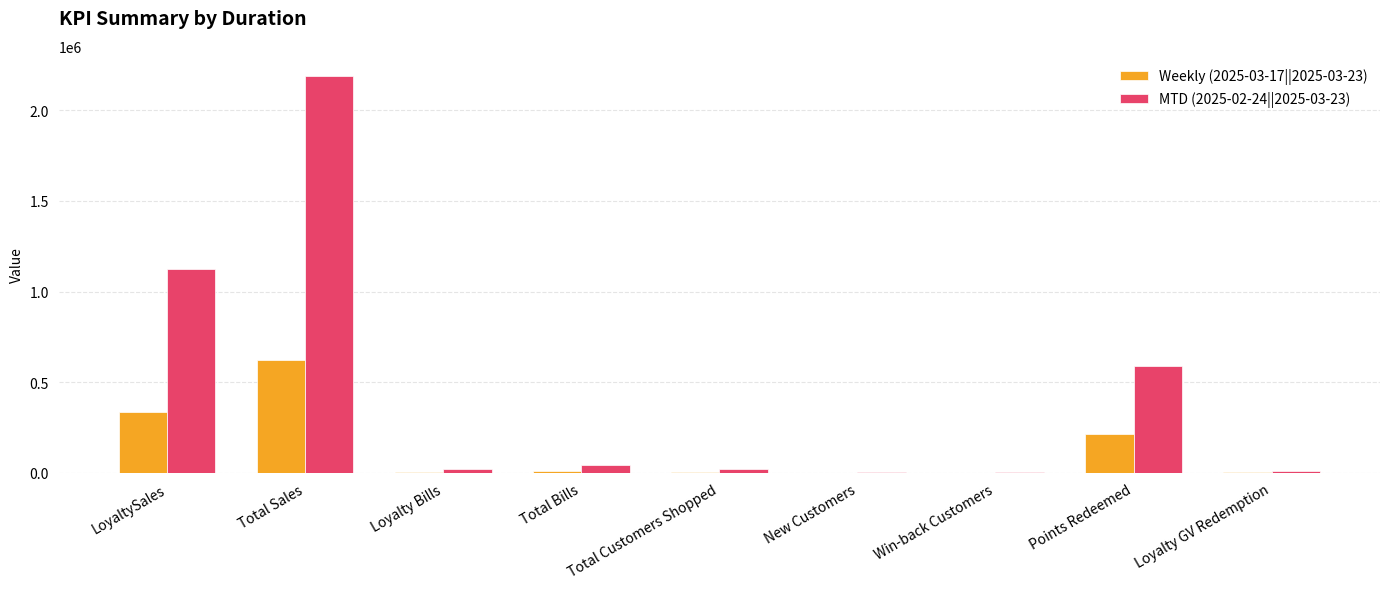

Are the bars horizontal?

No